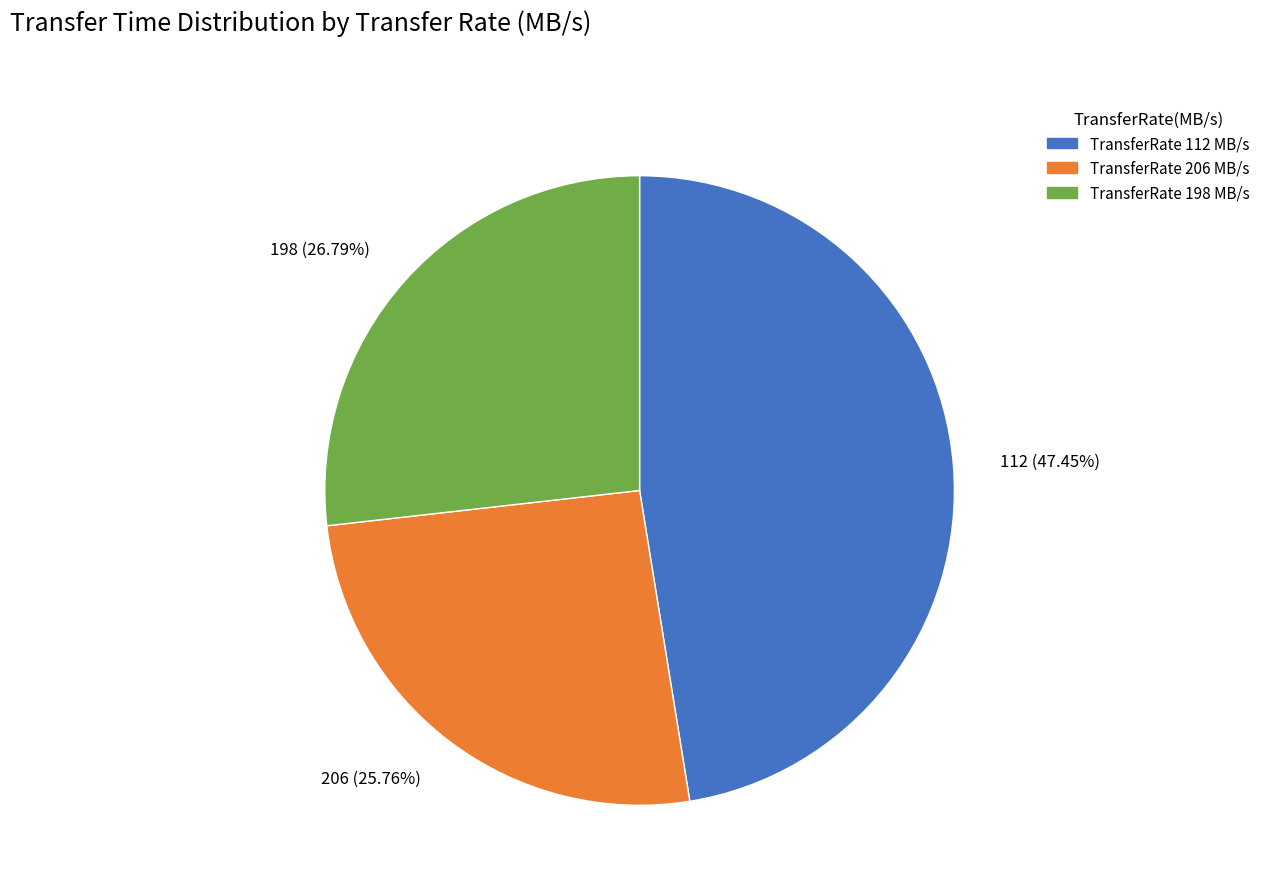

To the nearest percent, what is the difference between the 112 and 206 slice percentages?

22%